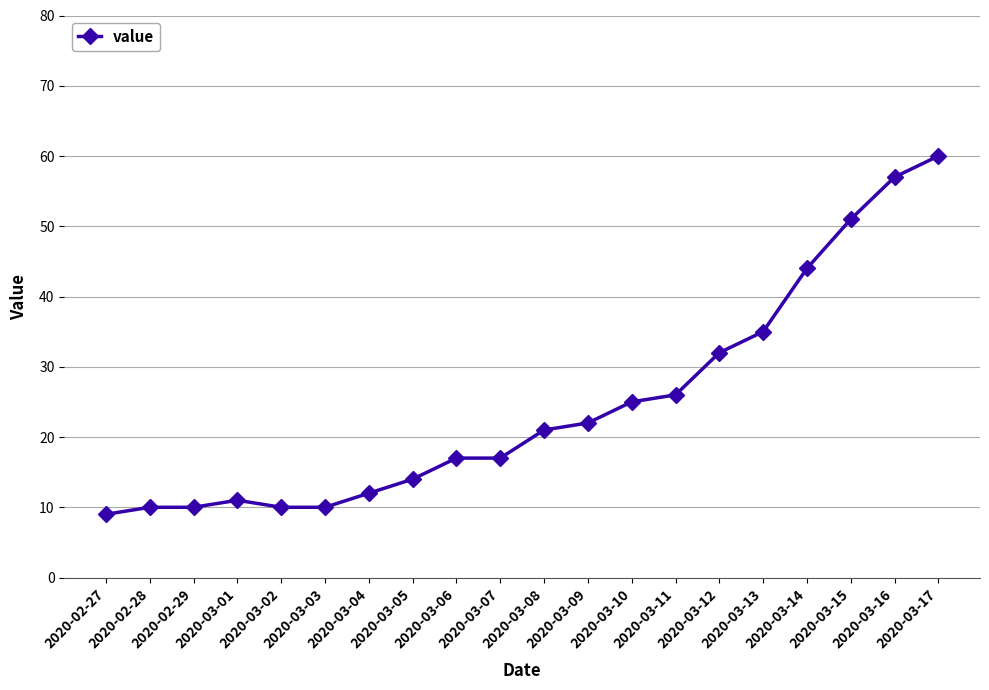

What is the change in value from 2020-02-29 to 2020-03-14?

+34